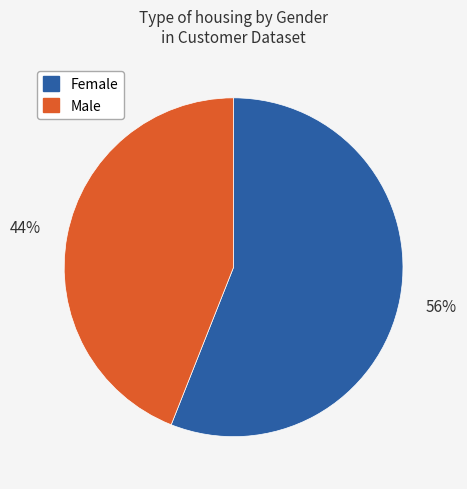

Combined, do Male and Female account for over 50%?

Yes